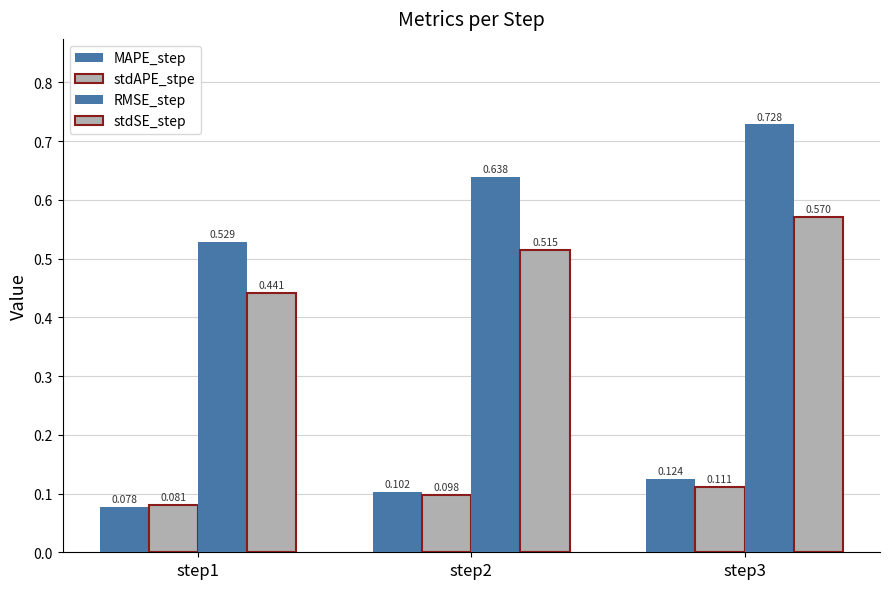

Reading left to right, transcribe all the data shown in this chart.

MAPE_step: 0.1	0.1	0.1
stdAPE_stpe: 0.1	0.1	0.1
RMSE_step: 0.5	0.6	0.7
stdSE_step: 0.4	0.5	0.6